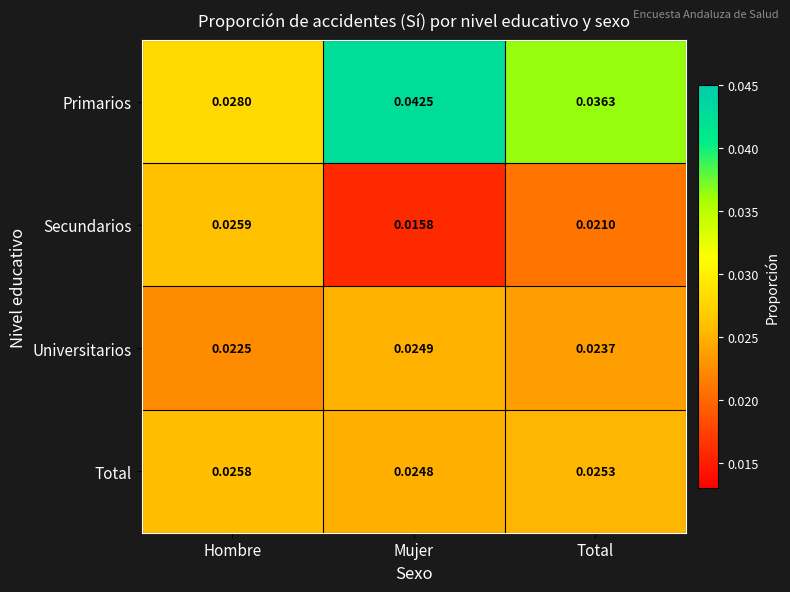

Rank the series at Hombre from highest to lowest value.

Primarios, Secundarios, Total, Universitarios